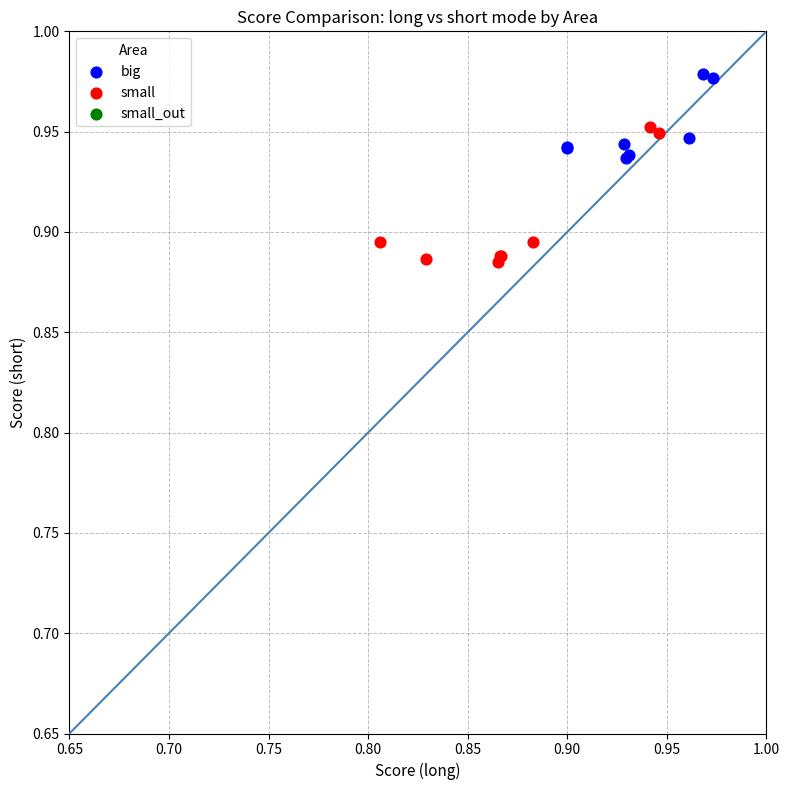

Which series has the widest spread of Y values?

small